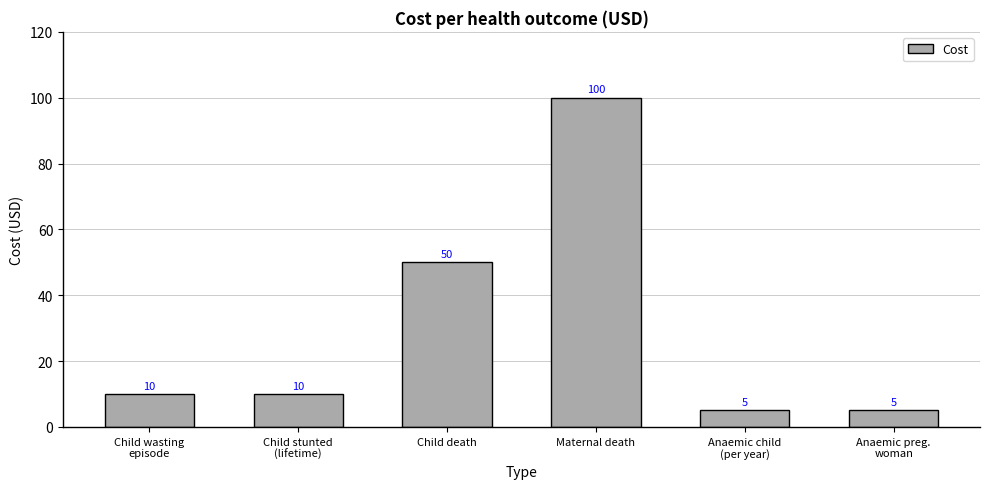

Does the chart contain any negative values?

No